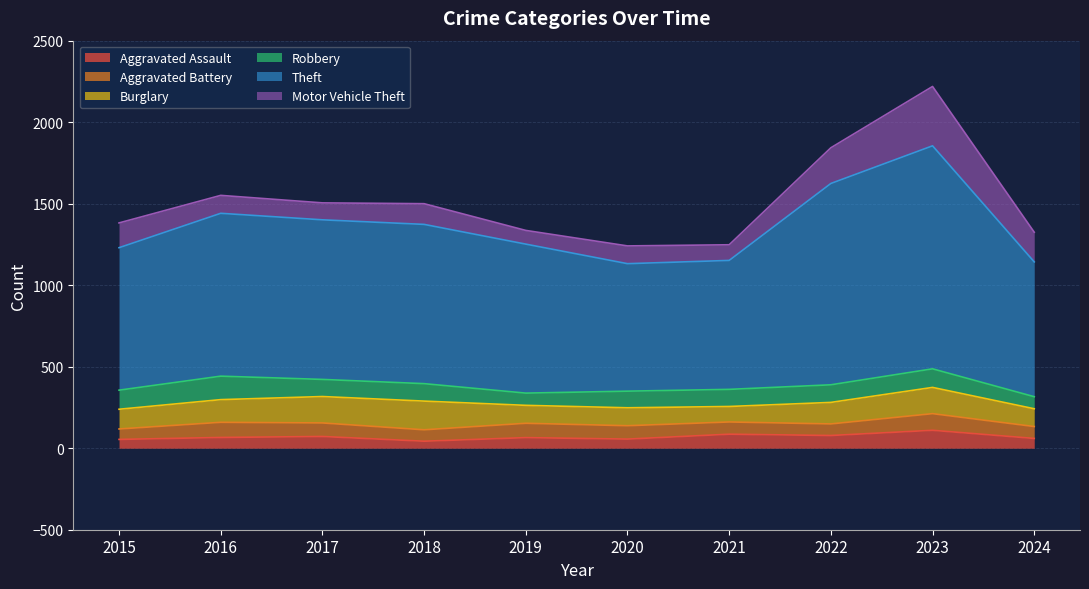

True or false: Robbery has a value of 75 at 2019.

True